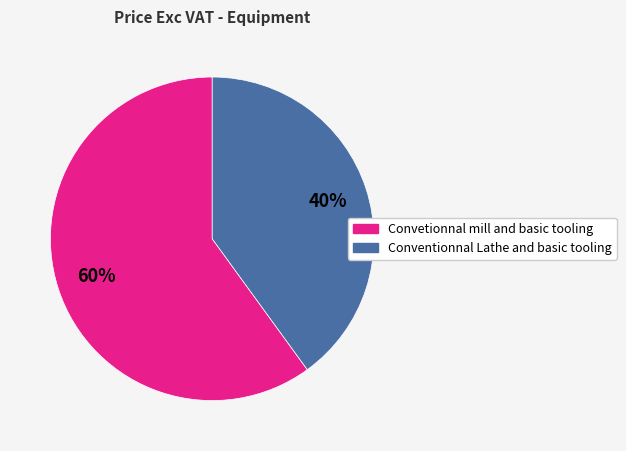

Which has a higher value, Convetionnal mill and basic tooling or Conventionnal Lathe and basic tooling?

Convetionnal mill and basic tooling